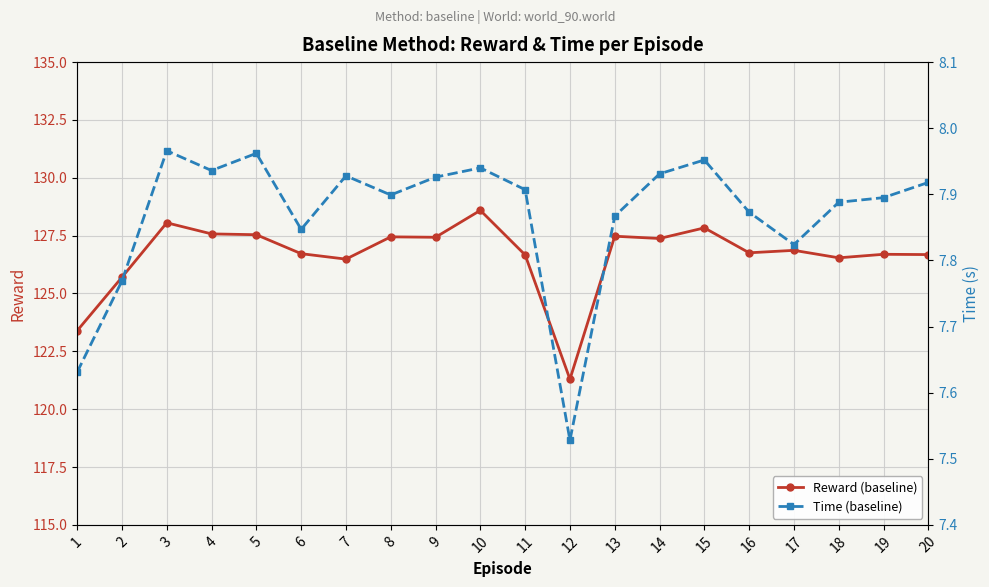

Between 3 and 17, which series saw the biggest shift?

Reward (baseline)